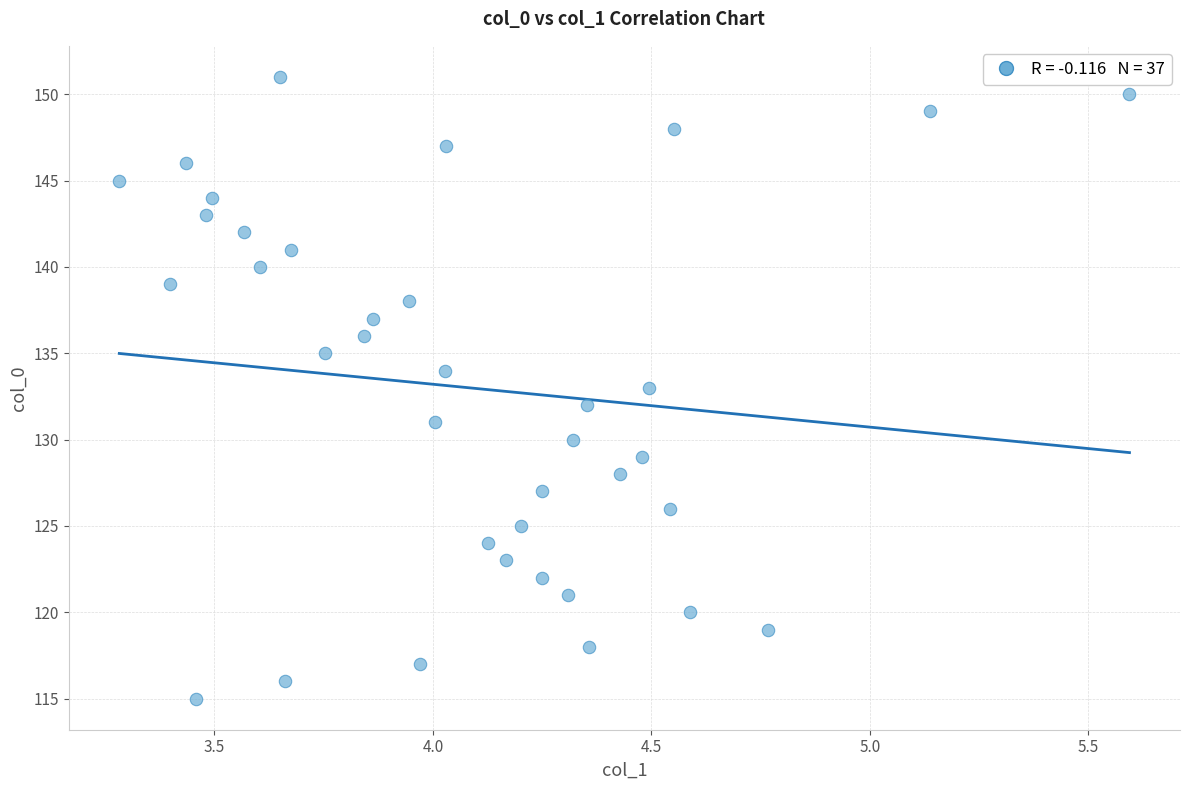

What is the range of Y values (max minus min)?

36